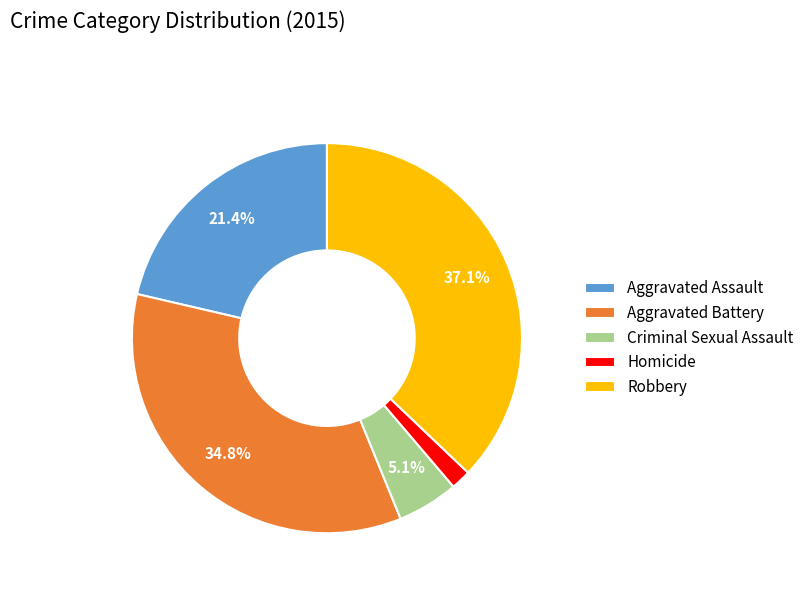

What percentage is the Homicide slice, to the nearest percent?

2%